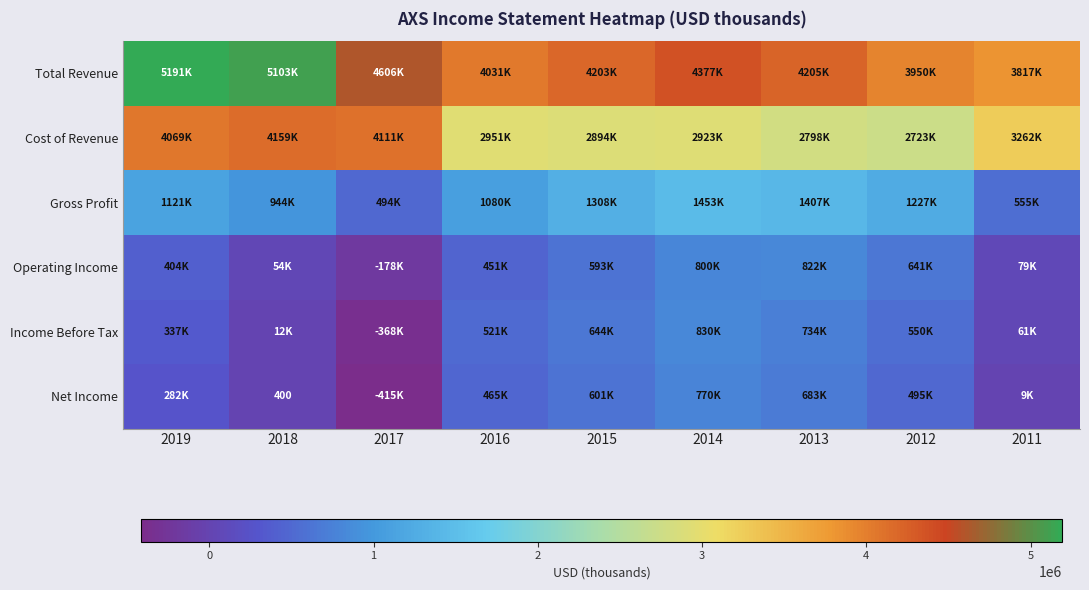

Is the value of Net Income at 2012 greater than the value of Operating Income at 2011?

Yes